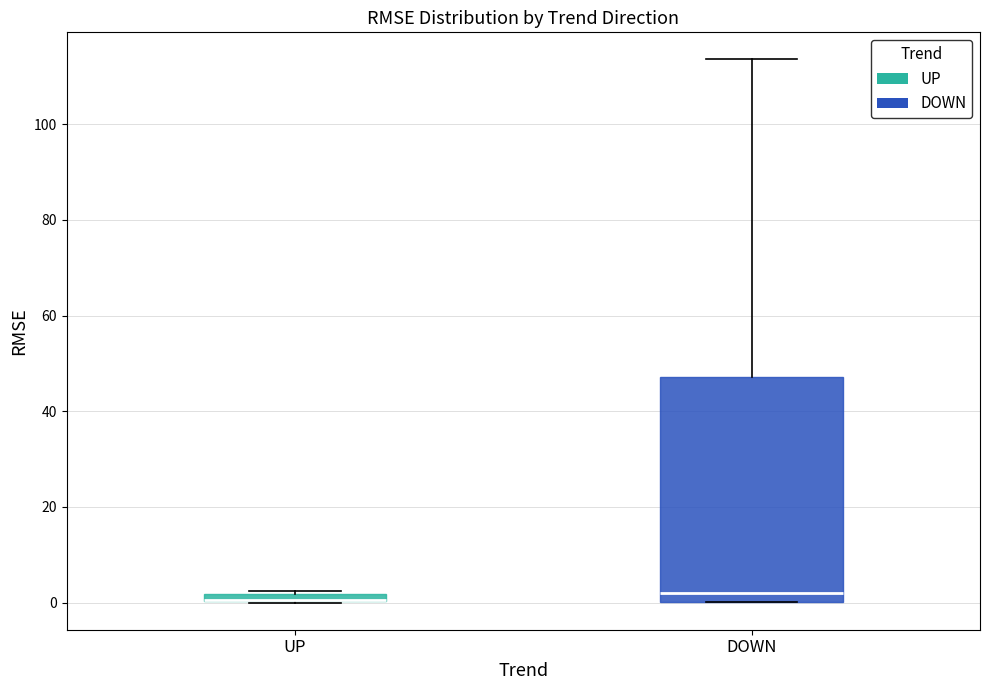

Where is the upper edge of the box for UP on the y-axis? The values are not printed on the chart, so give them approximately, as read against the axis.

2